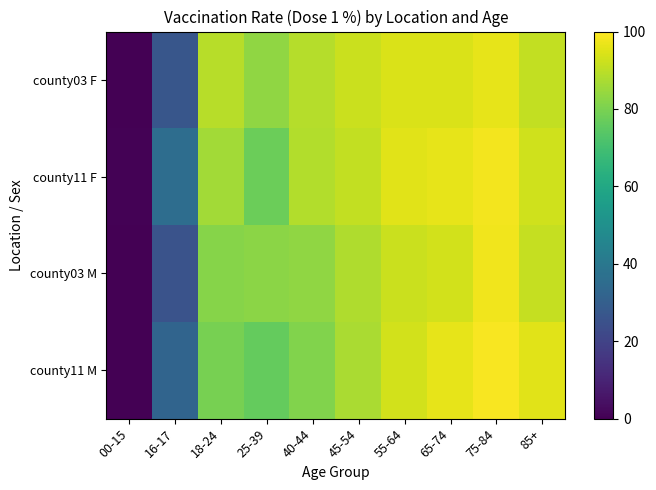

Reading left to right, transcribe all the data shown in this chart.

county03 F: 00-15=0.2	16-17=26.8	18-24=89.1	25-39=83.6	40-44=88.9	45-54=92.0	55-64=94.2	65-74=94.3	75-84=96.3	85+=90.7
county11 F: 00-15=0.4	16-17=35.6	18-24=86.2	25-39=77.4	40-44=88.3	45-54=90.9	55-64=95.3	65-74=96.3	75-84=98.3	85+=92.7
county03 M: 00-15=0.2	16-17=25.4	18-24=81.9	25-39=82.5	40-44=83.4	45-54=88.0	55-64=92.1	65-74=93.3	75-84=97.7	85+=91.1
county11 M: 00-15=0.4	16-17=32.2	18-24=79.4	25-39=76.4	40-44=80.9	45-54=87.3	55-64=93.3	65-74=96.5	75-84=99.2	85+=95.4